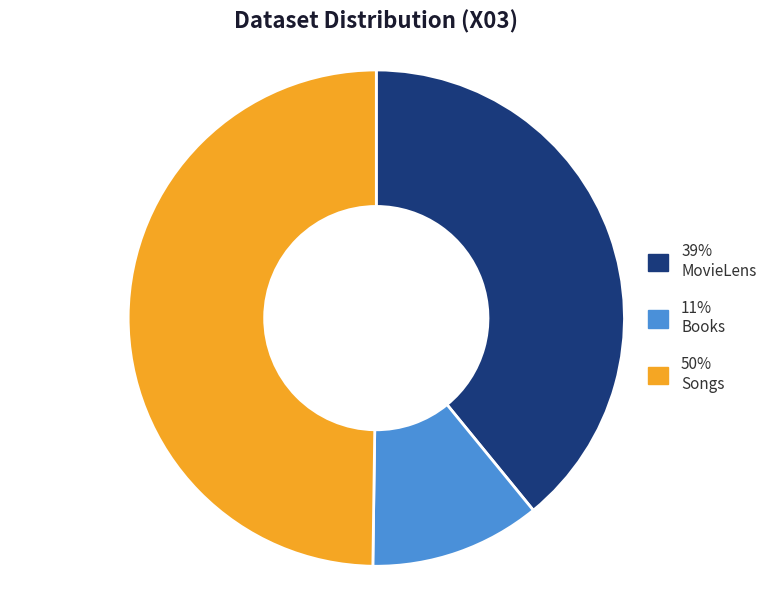

Which has a higher value, 39% MovieLens or 11% Books?

39% MovieLens